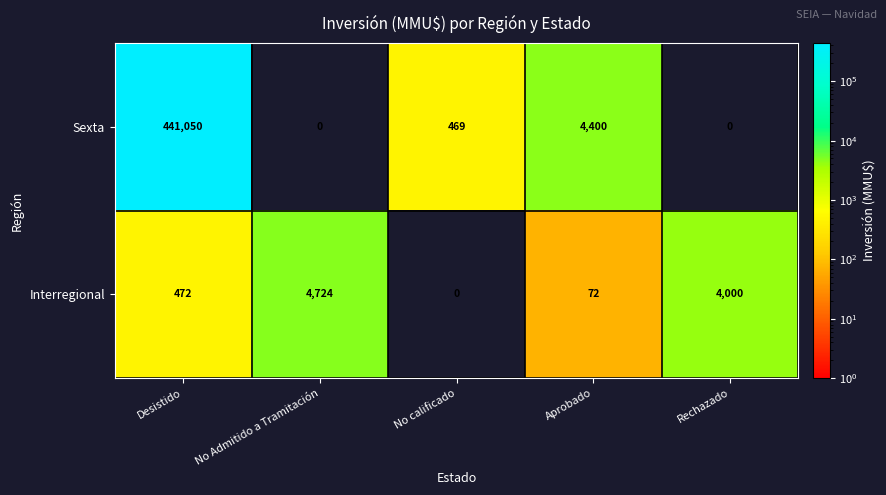

The value of Sexta at Rechazado is -190925. True or false?

False